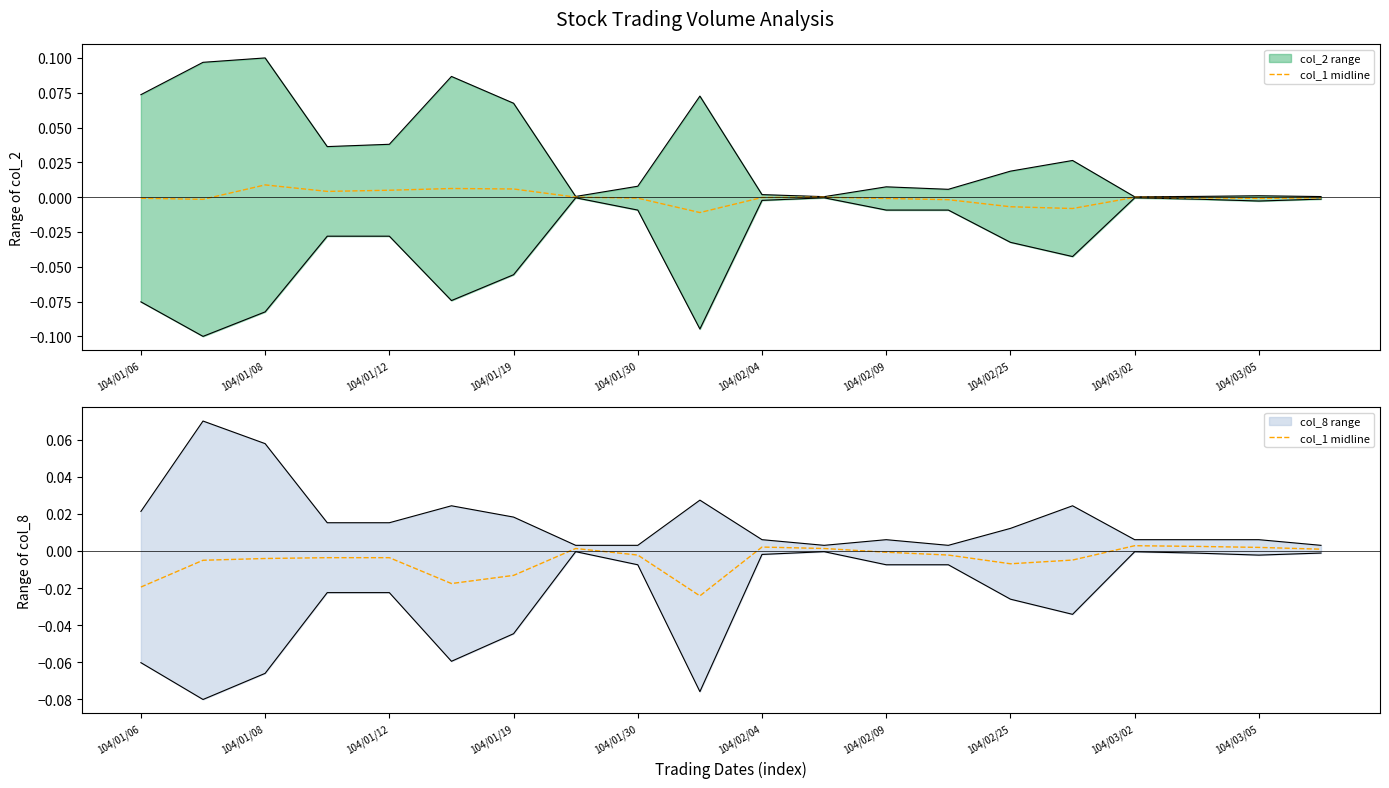

The chart shows a value of 0.0 at 104/03/02. True or false?

True